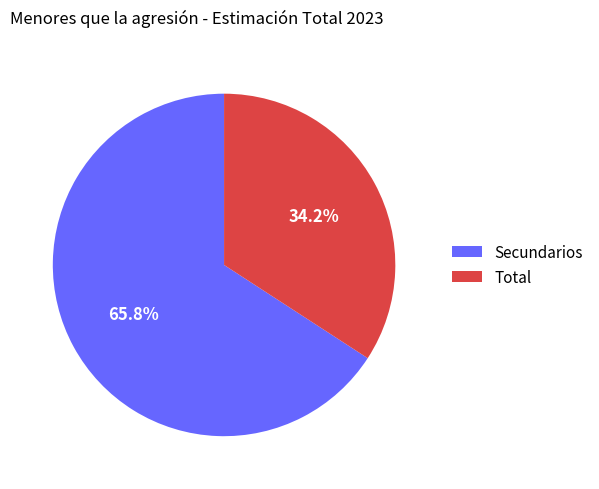

Is it true that Secundarios is 72% of the pie?

False